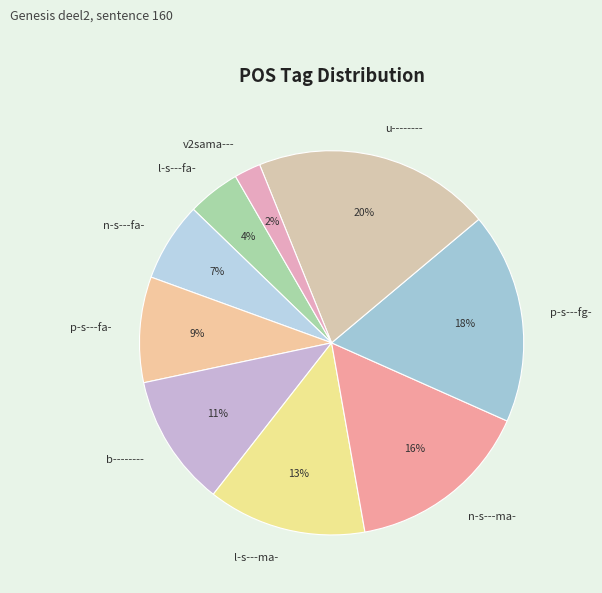

Is the sum of b-------- and n-s---fa- greater than half?

No